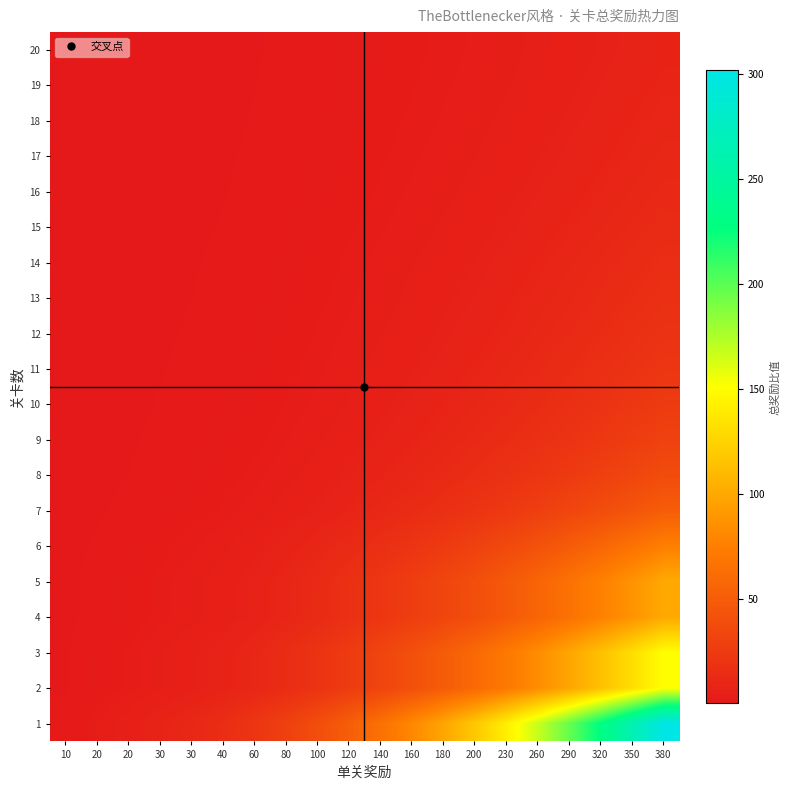

Which series has the largest total across all categories?

1